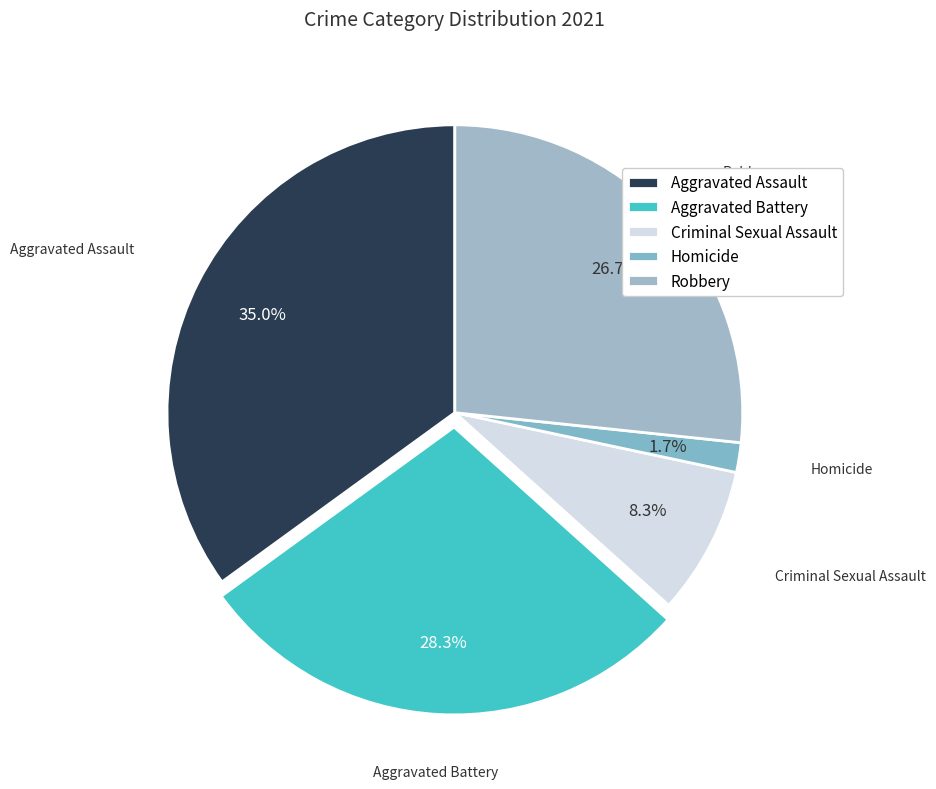

How many slices are in this pie chart?

5